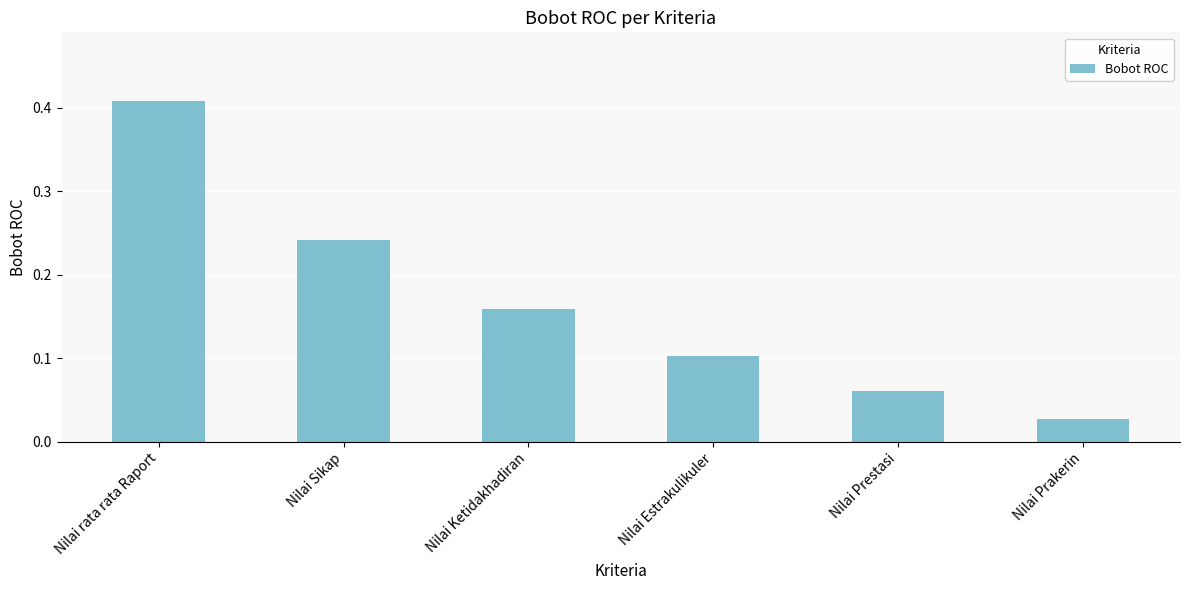

The value at Nilai Sikap is 0.4. True or false?

False